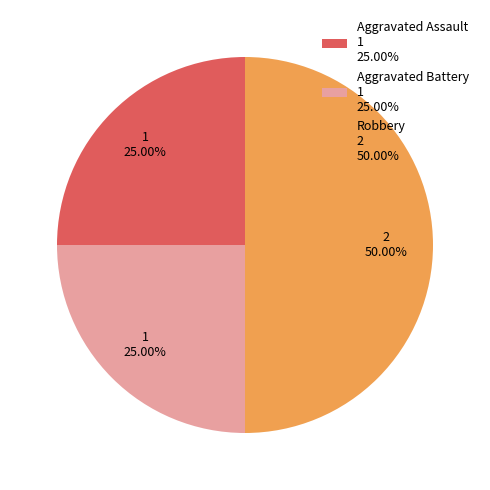

To the nearest percent, what is the difference between the Aggravated Battery and Robbery slice percentages?

25%